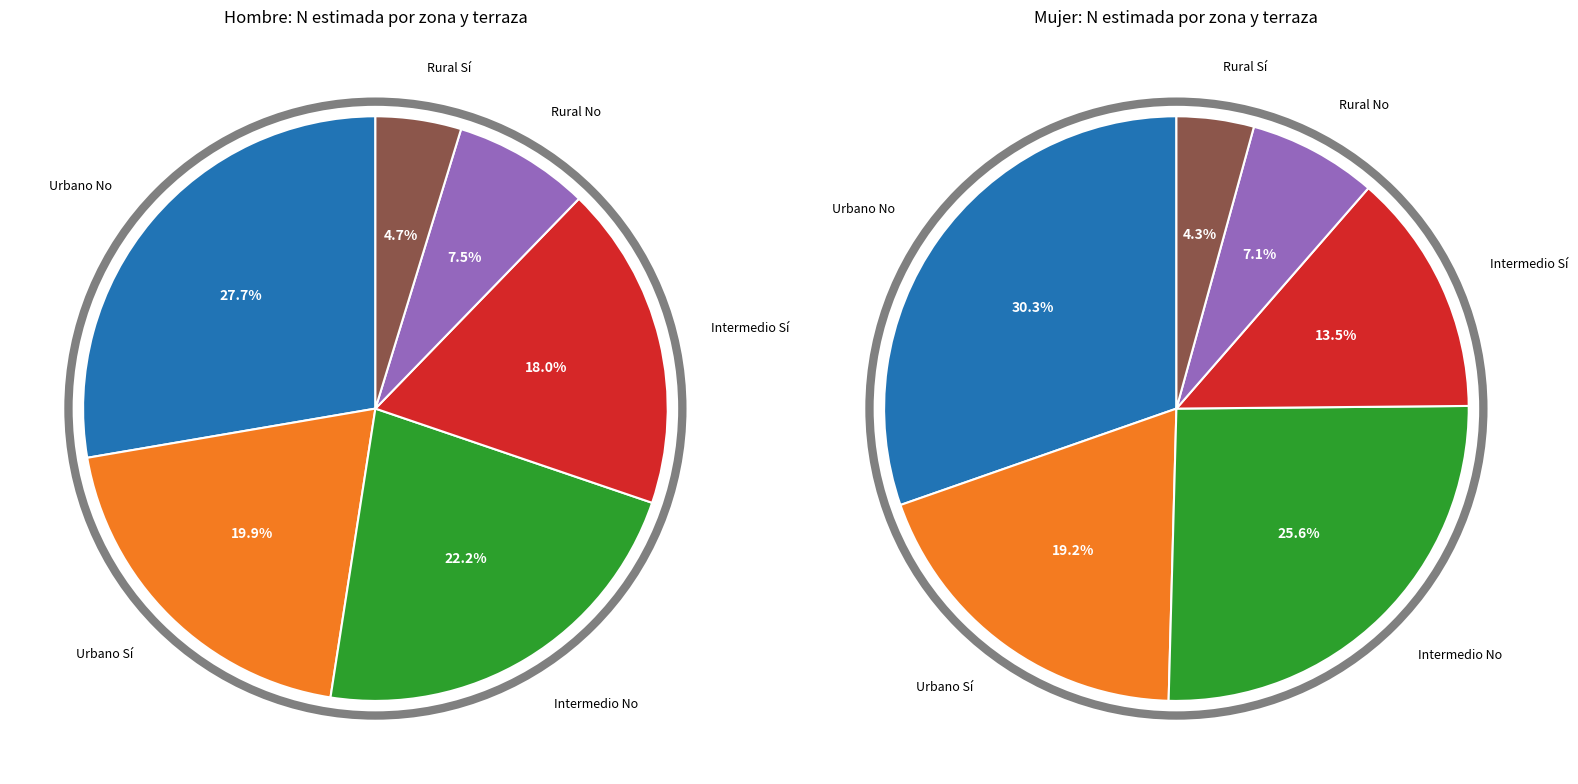

Rank the categories by value from lowest to highest.

Rural Sí, Rural No, Intermedio Sí, Urbano Sí, Intermedio No, Urbano No